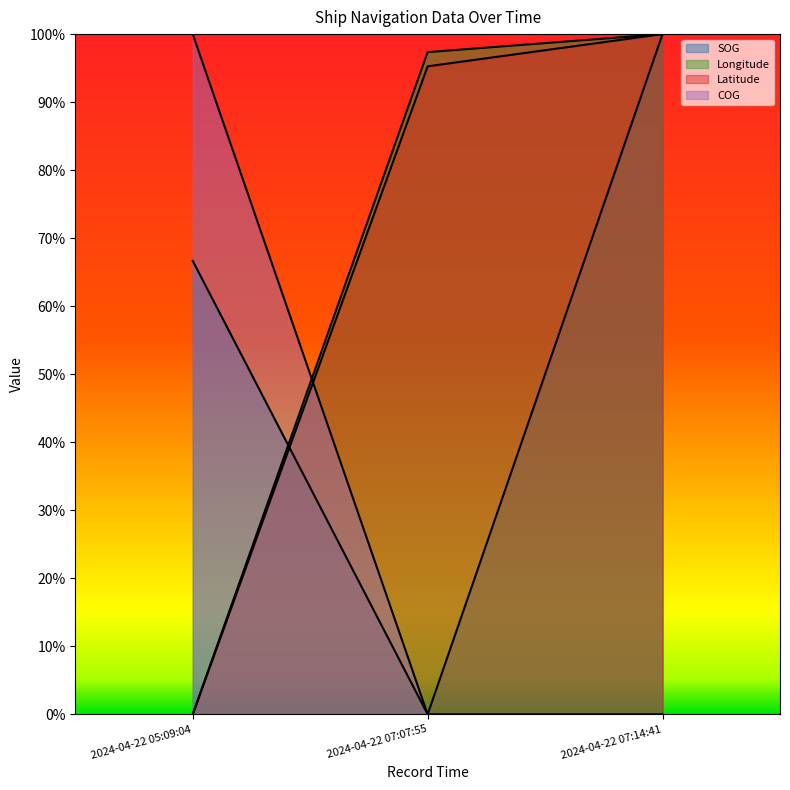

What is the sum of all Latitude values?

2.0